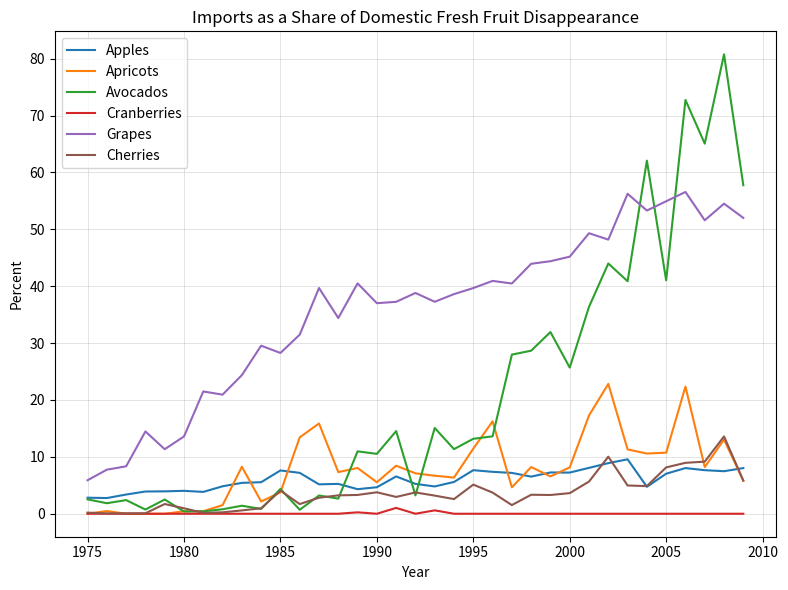

Rank the series by their maximum value, from highest to lowest.

Avocados, Grapes, Apricots, Cherries, Apples, Cranberries